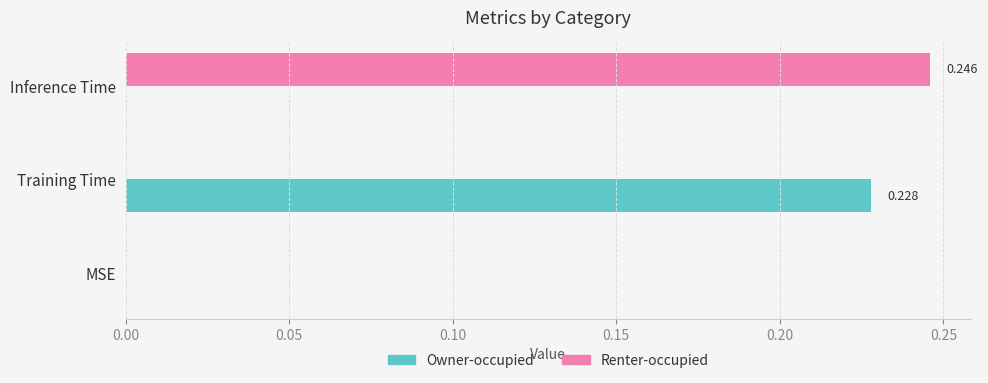

Which series changed the most between MSE and Inference Time?

Renter-occupied